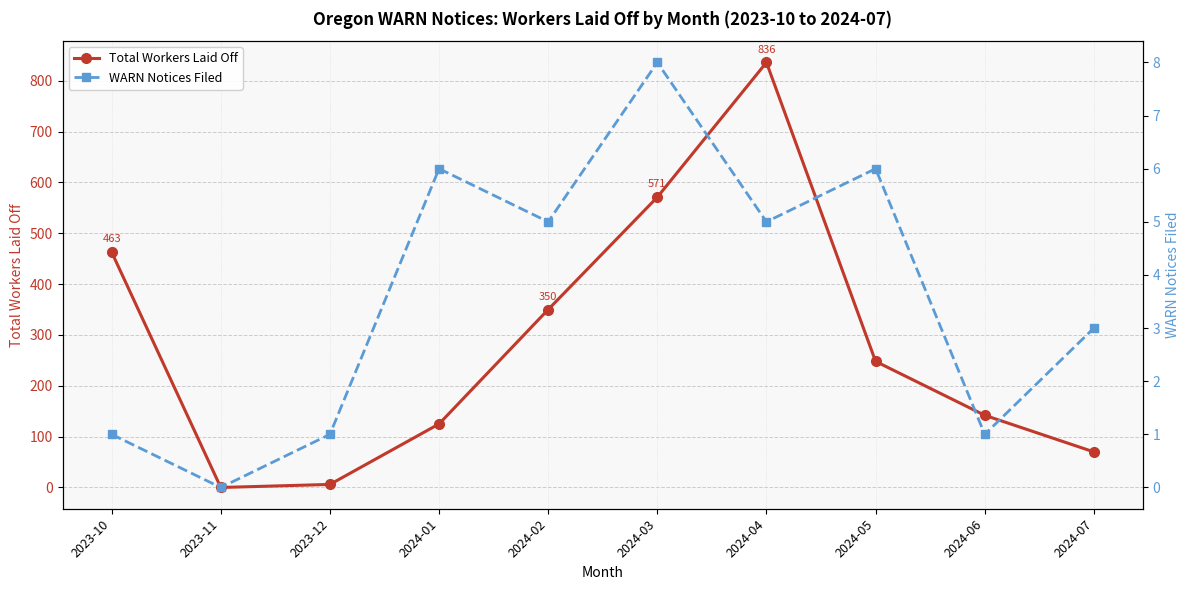

What is the highest value of the Total Workers Laid Off series?

836